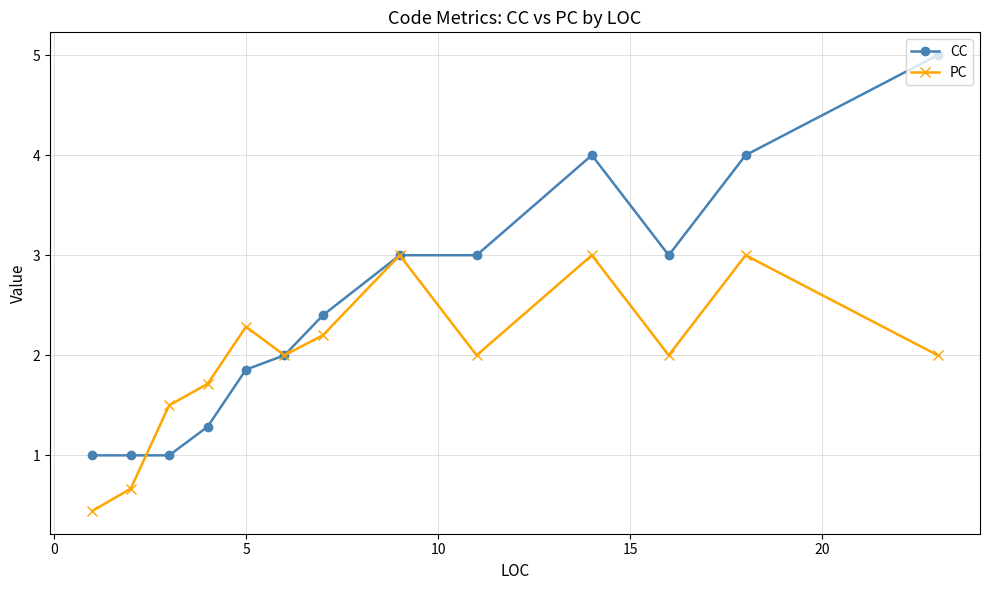

Rank the series by their average value, from highest to lowest.

CC, PC